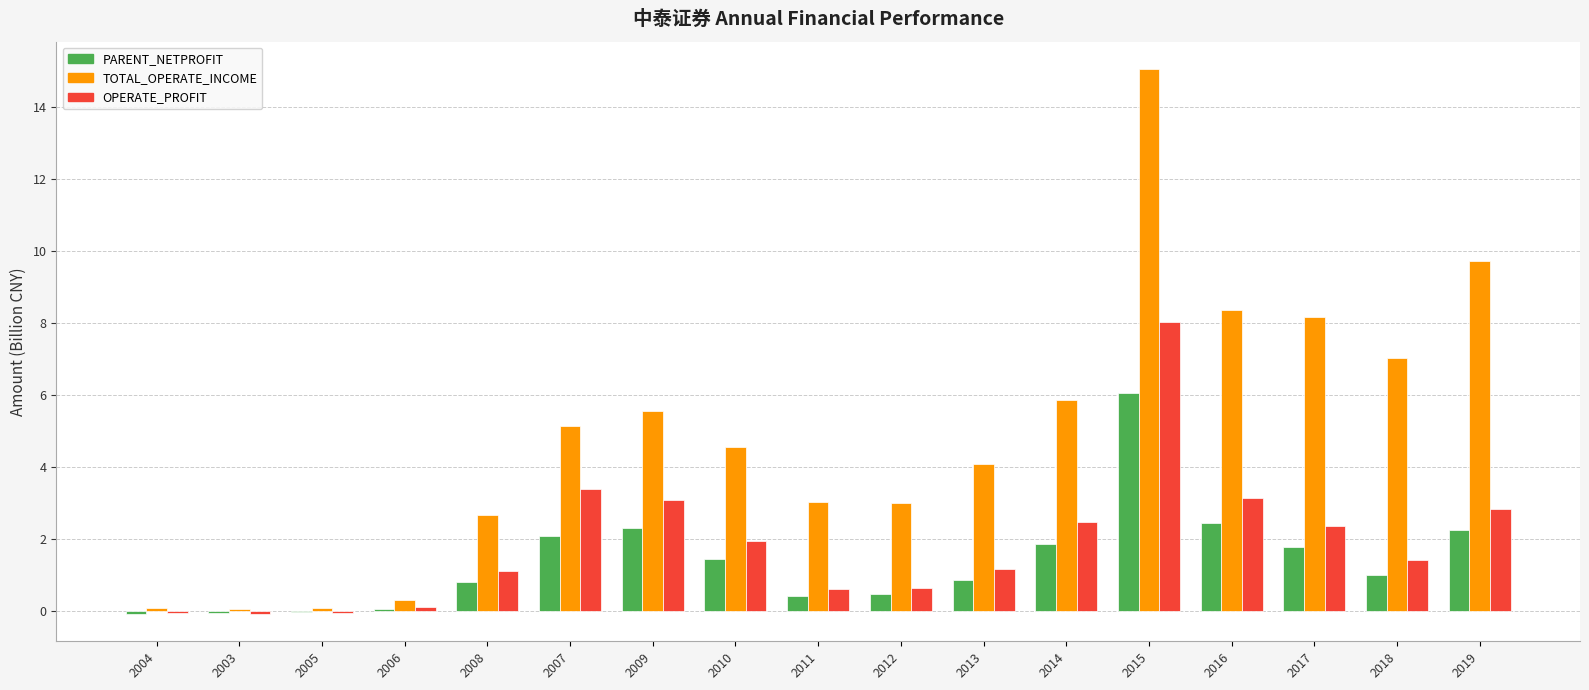

At which category is the sum across all series the highest?

2015